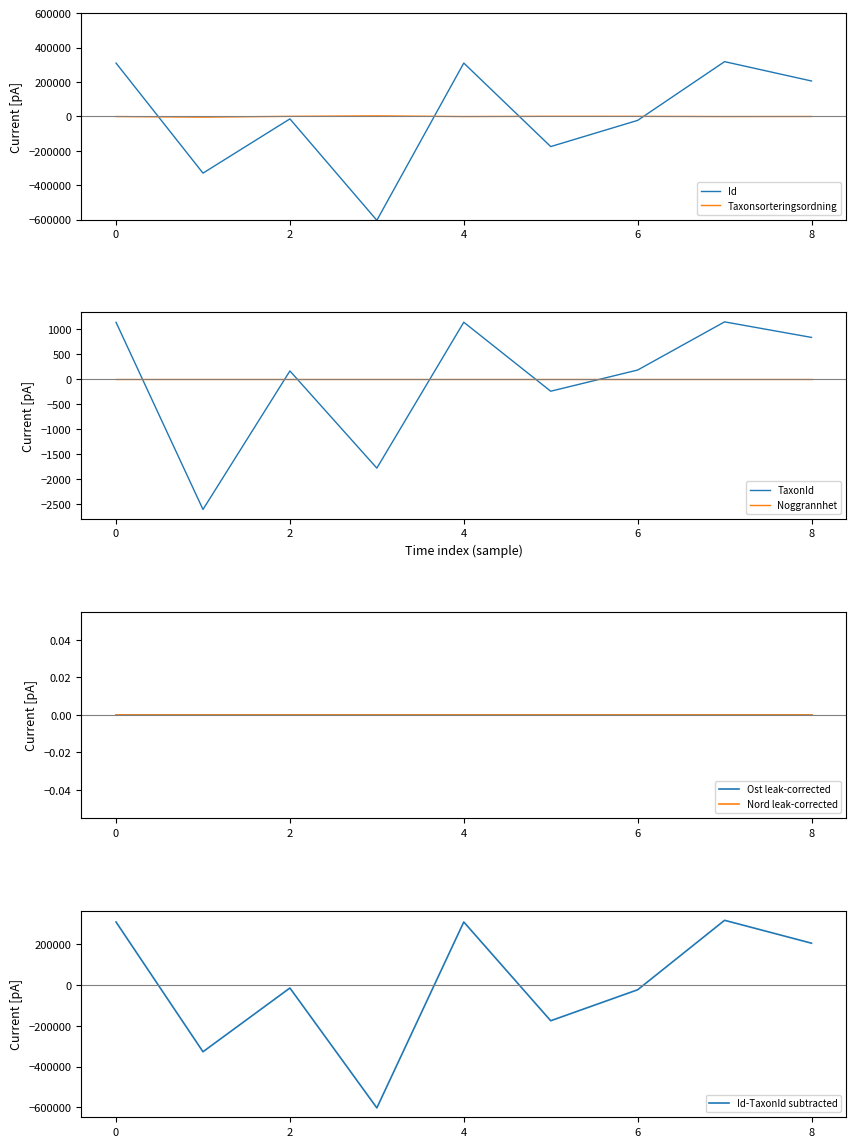

True or false: Id and Taxonsorteringsordning intersect in this chart.

True